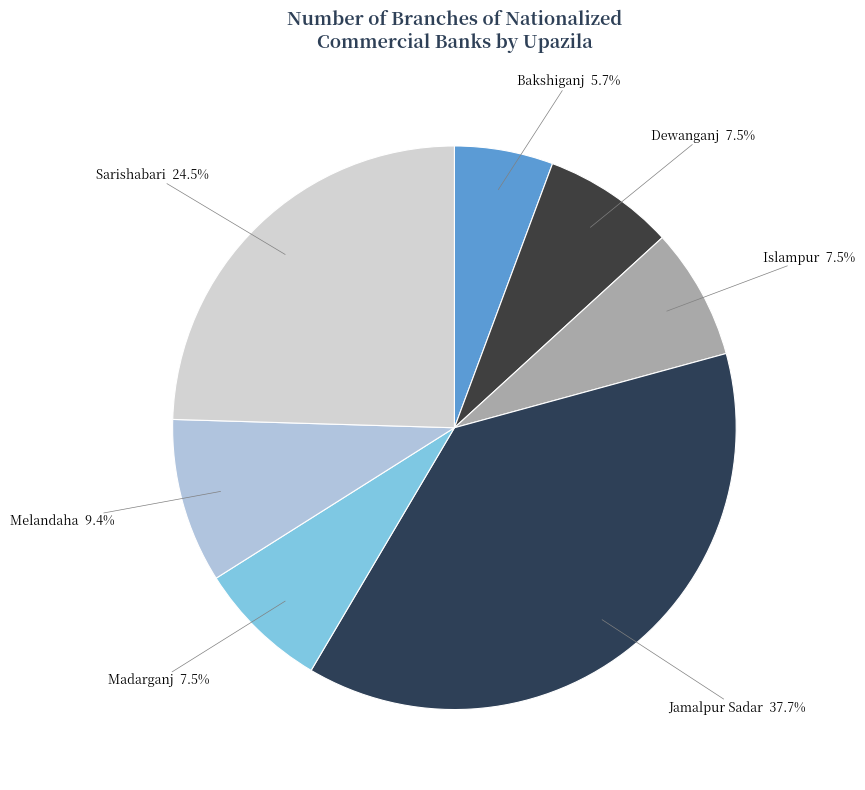

How many slices are in this pie chart?

7